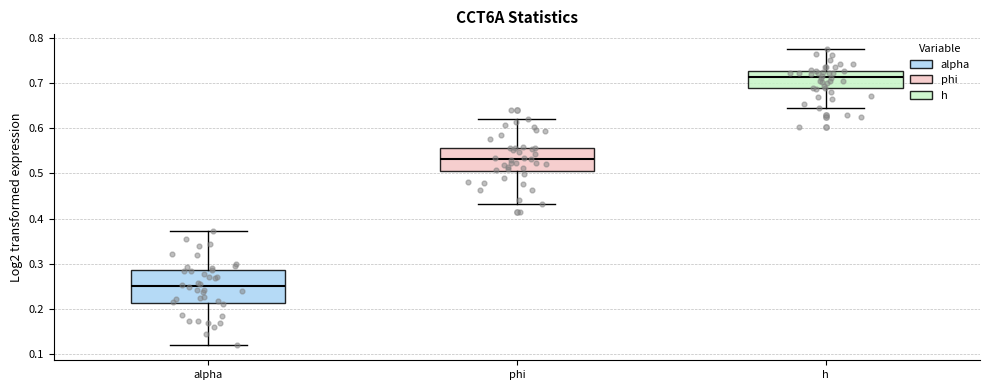

Reading left to right, transcribe this box plot: for each box, give where its median line is, the range the box spans, and where its two whiskers end, as read against the y-axis. The values are not printed on the chart, so give them approximately, as read against the axis.

alpha: median 0.25, box 0.21 to 0.29, whiskers 0.12 to 0.37
phi: median 0.53, box 0.50 to 0.56, whiskers 0.43 to 0.62
h: median 0.71, box 0.69 to 0.73, whiskers 0.64 to 0.78